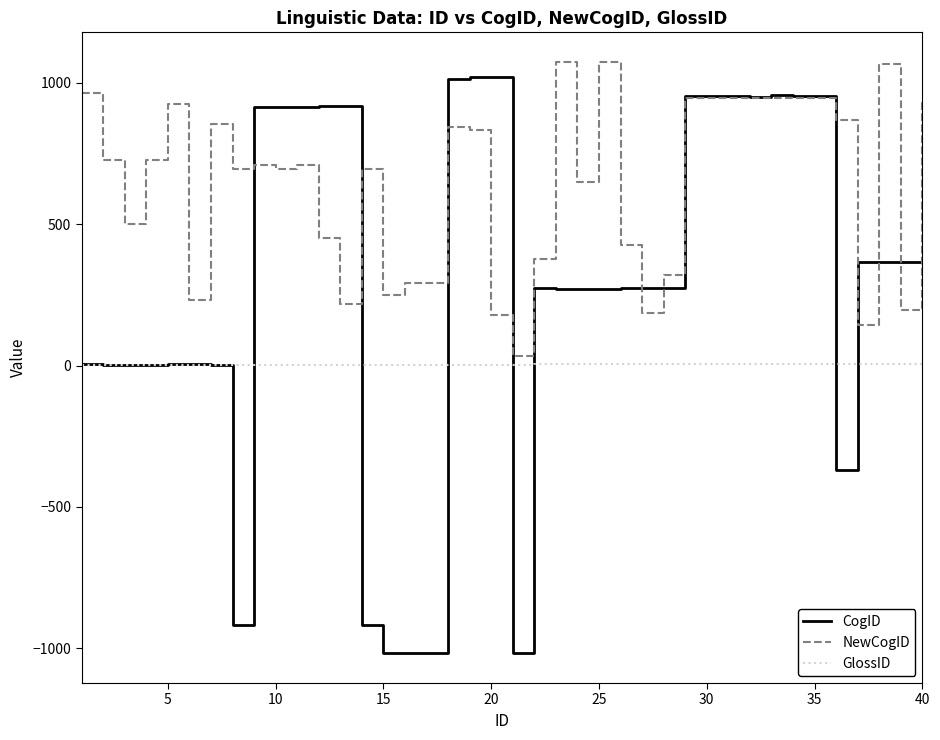

What is the minimum value for NewCogID?

35